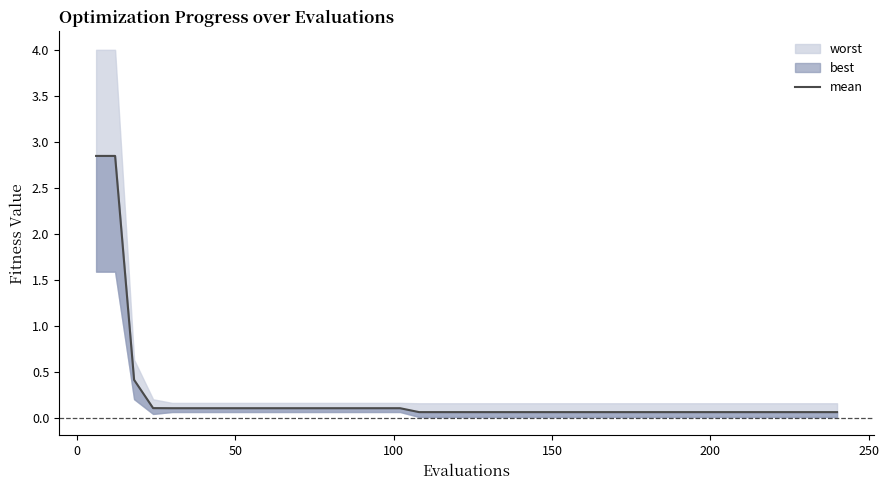

What is the minimum value shown in the chart?

0.1